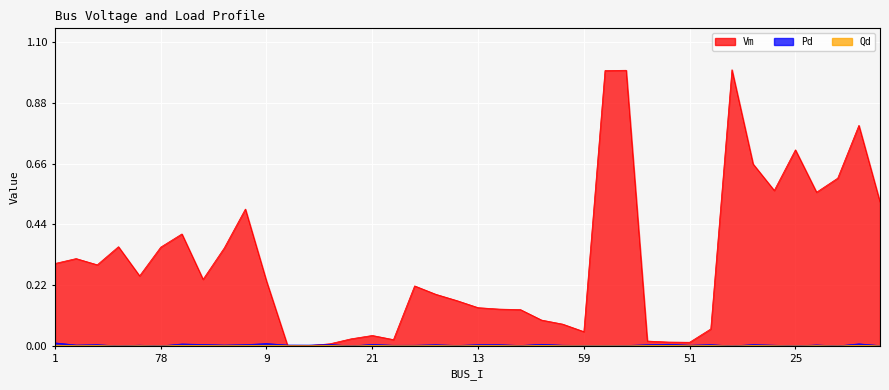

What is the label of the 35th point from the right?

78